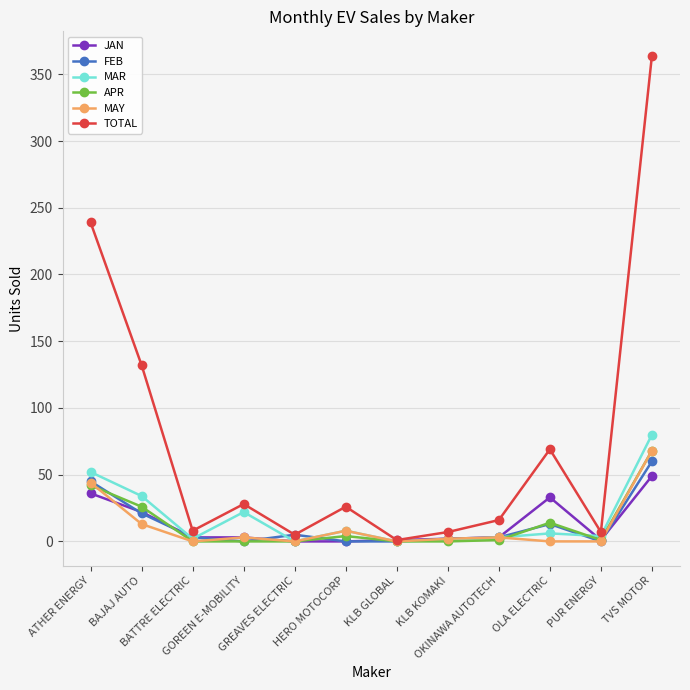

Which series changed the most between BAJAJ AUTO and TVS MOTOR?

TOTAL